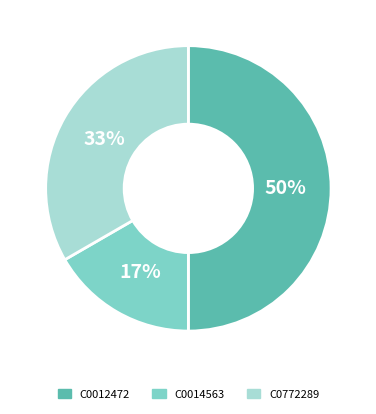

To the nearest percent, what is the average slice percentage?

33%